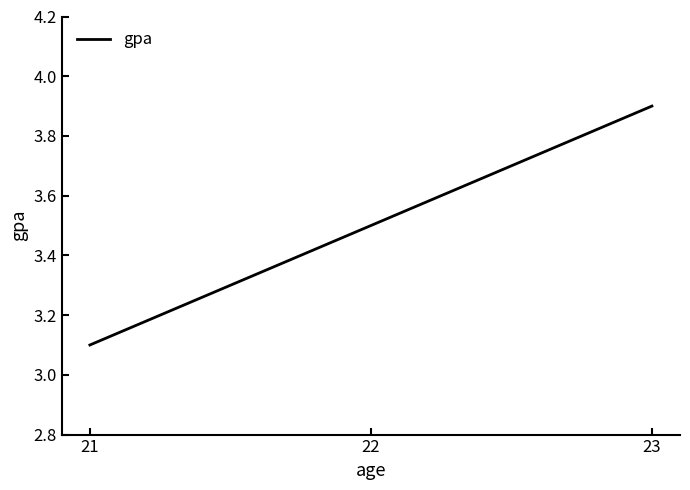

List the labels in order of value, smallest first.

21, 22, 23